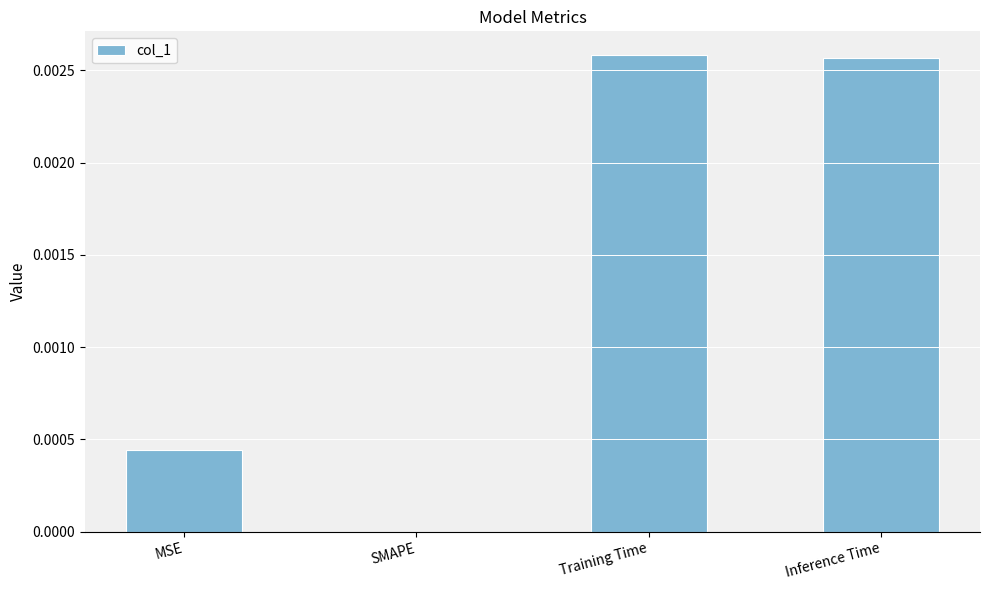

Which has a higher value, MSE or Inference Time?

Inference Time